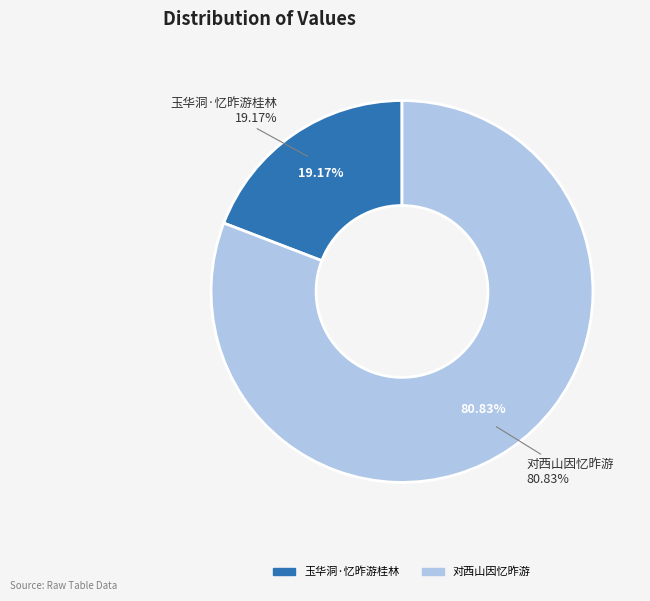

Combined, what portion of the pie is 玉华洞·忆昨游桂林 and 对西山因忆昨游?

100.0%